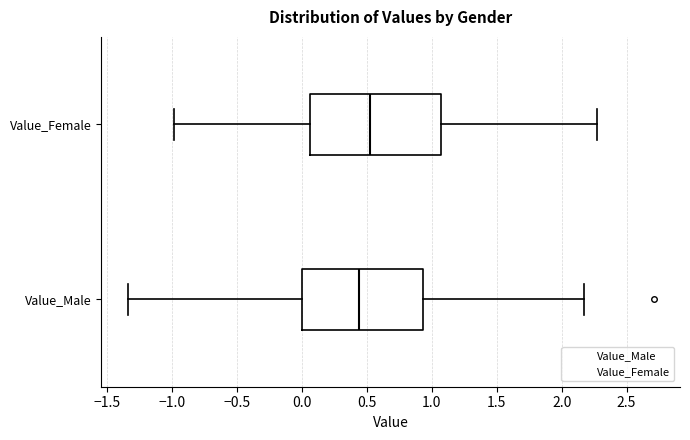

Where does the left whisker of the box for Value_Female end on the x-axis? The values are not printed on the chart, so give them approximately, as read against the axis.

-1.00